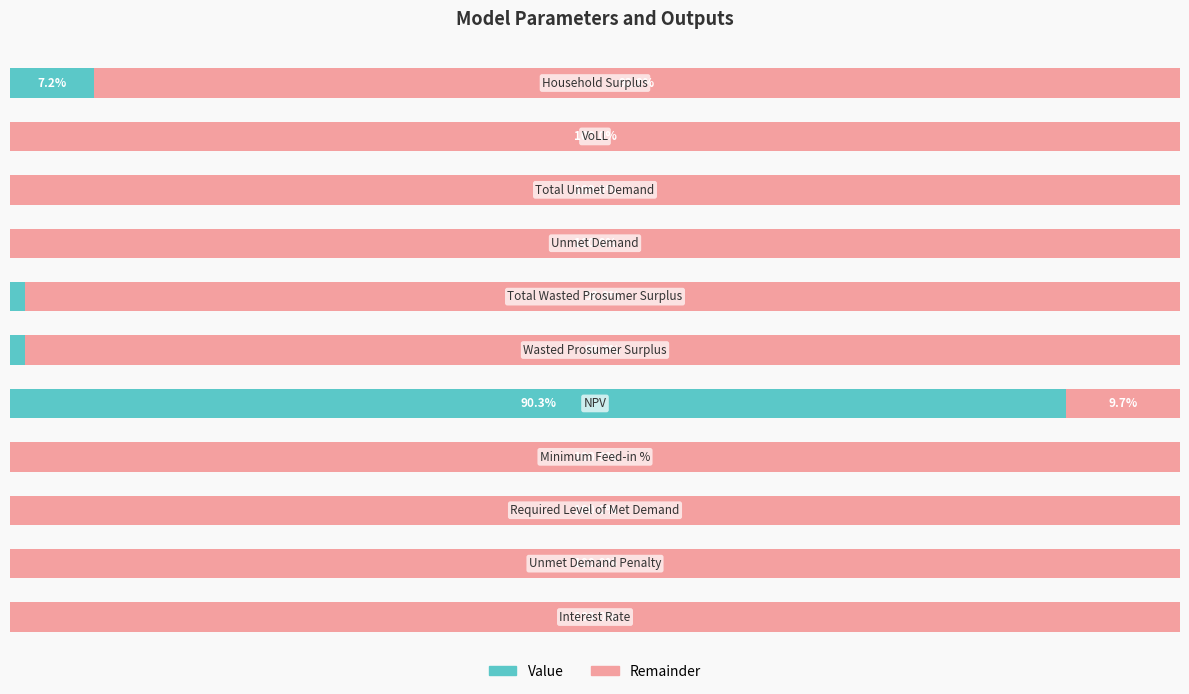

What are all the series names shown in the legend?

Value, Remainder